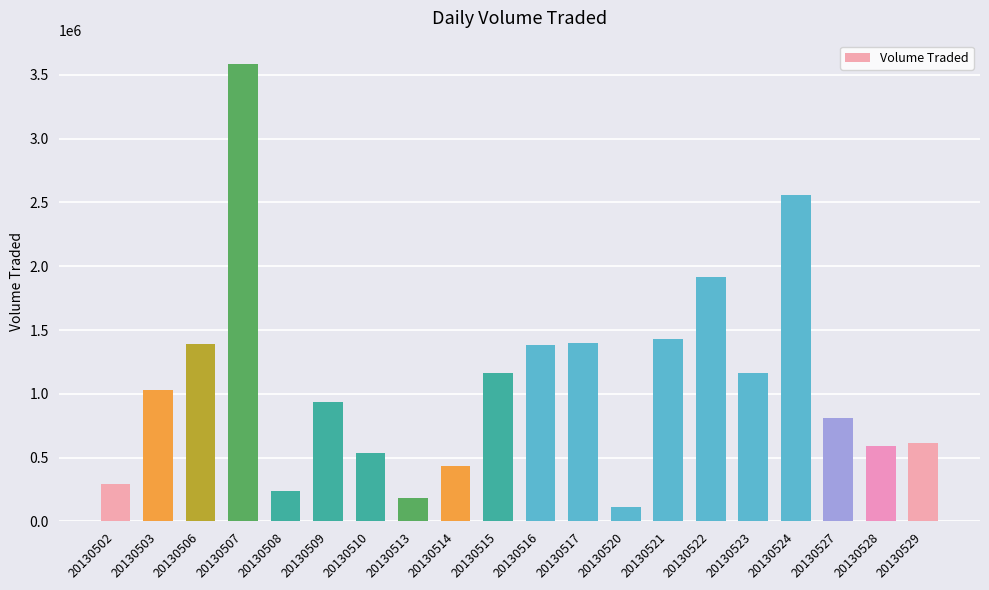

What is the sum of the values at 20130514 and 20130516?

1819500